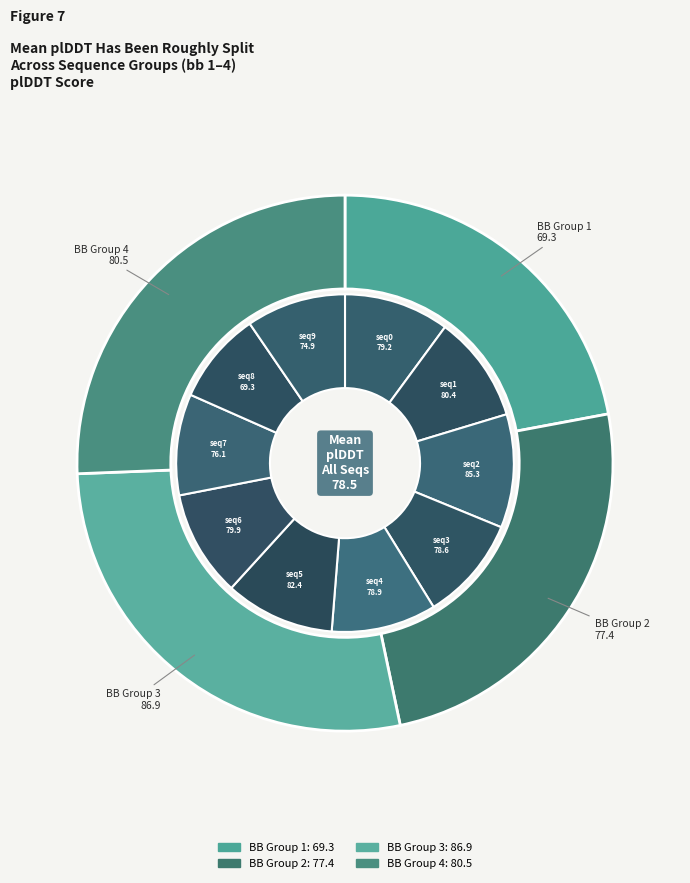

What percentage is the seq 1 slice, to the nearest percent?

10%